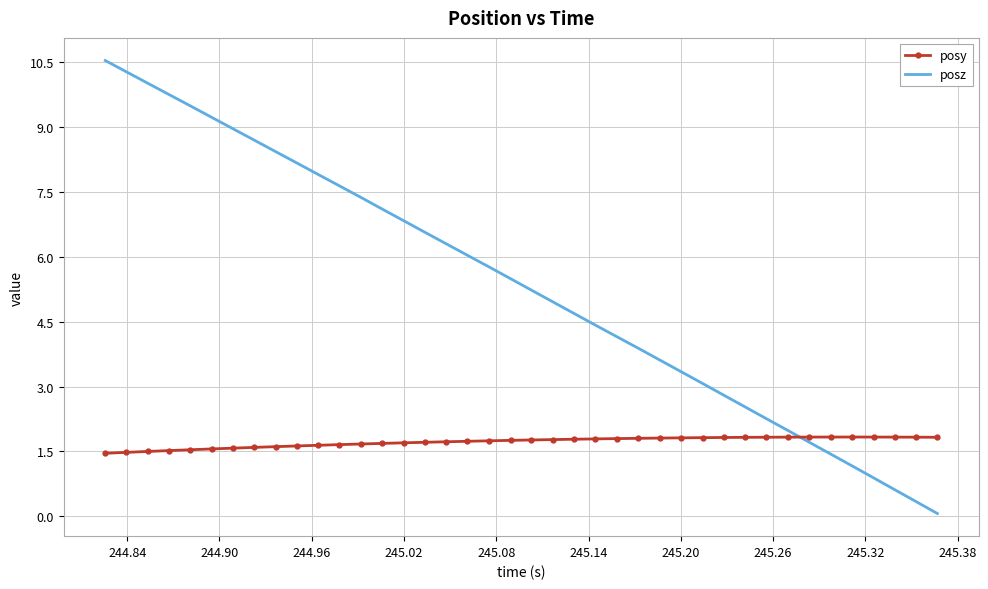

Which series has the widest spread of values?

posz